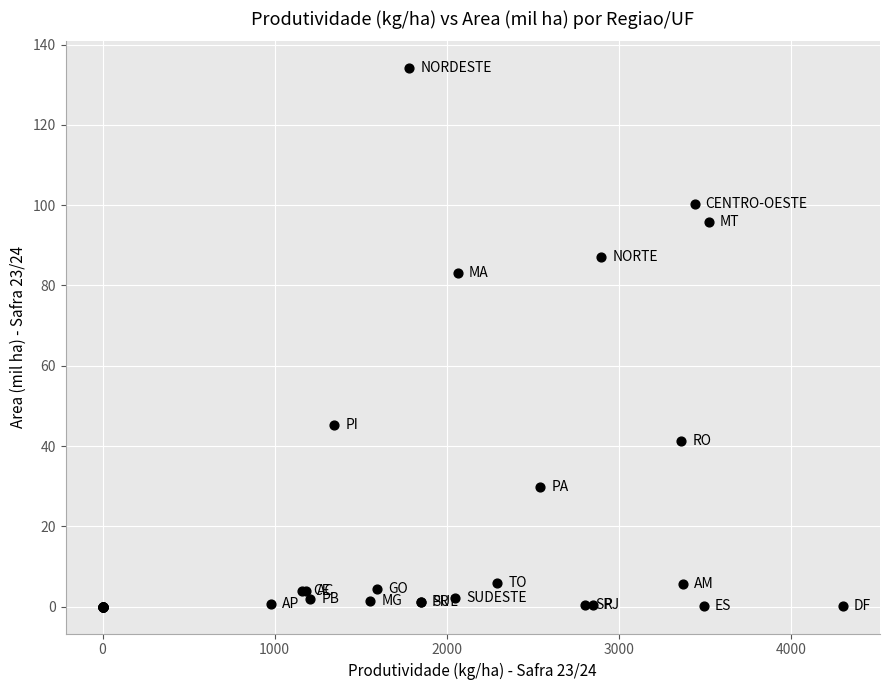

What Y value in the scatter plot is closest to 67?

83.1